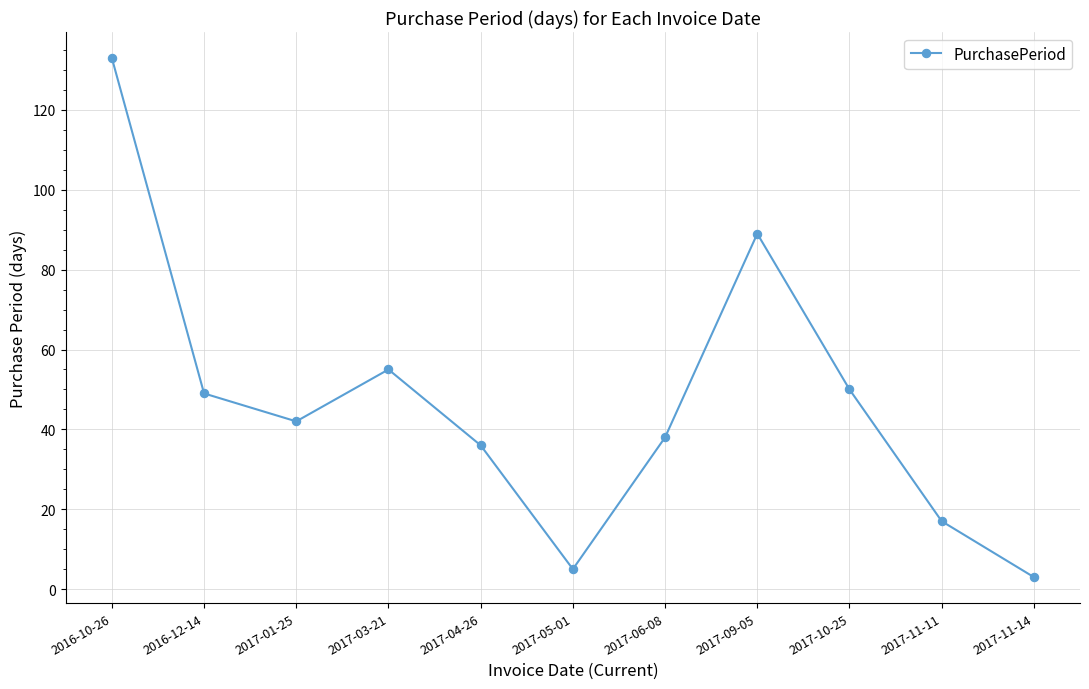

Is this an area chart (filled region under the line)?

No